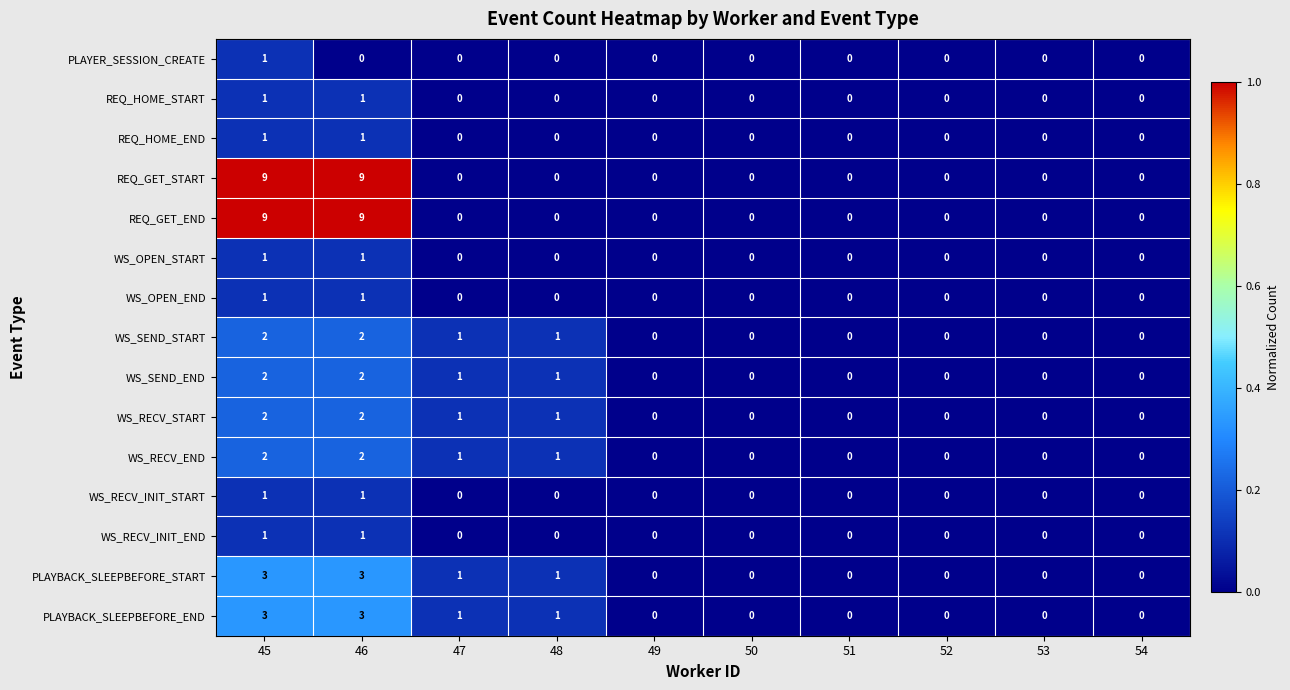

At which category is the sum across all series the highest?

45